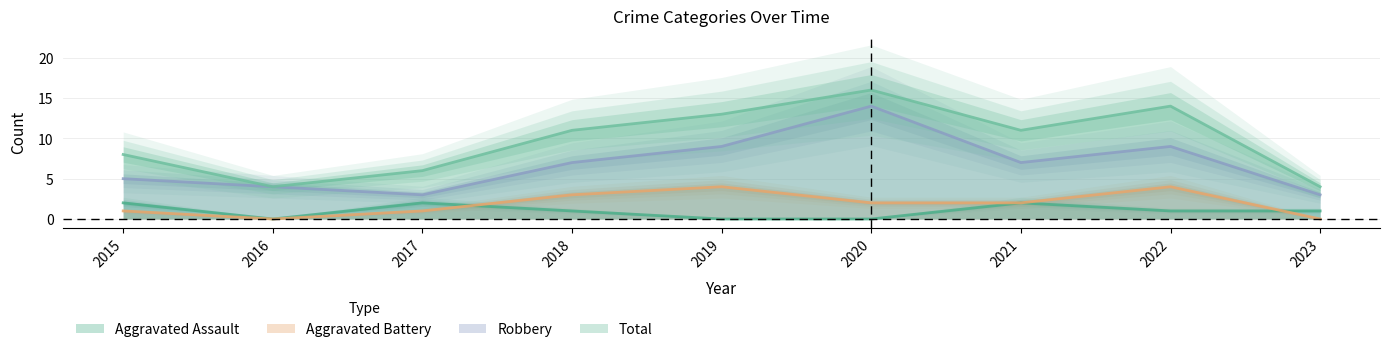

True or false: Aggravated Assault and Total intersect in this chart.

False